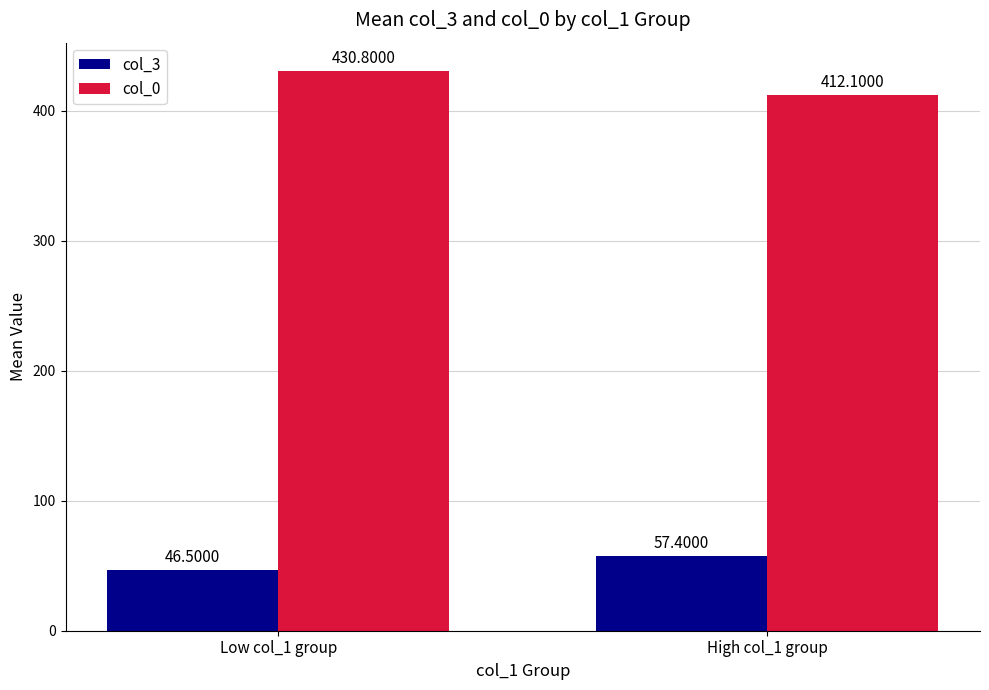

How many categories are shown in the chart?

2